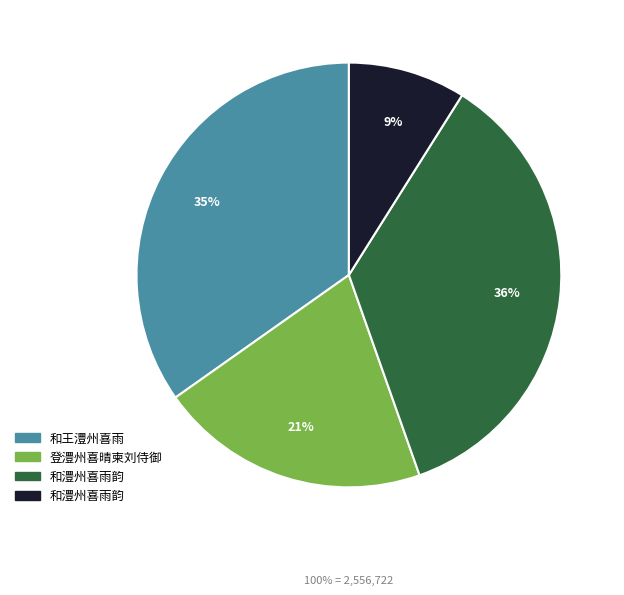

Is there any slice that represents more than half of the pie?

No